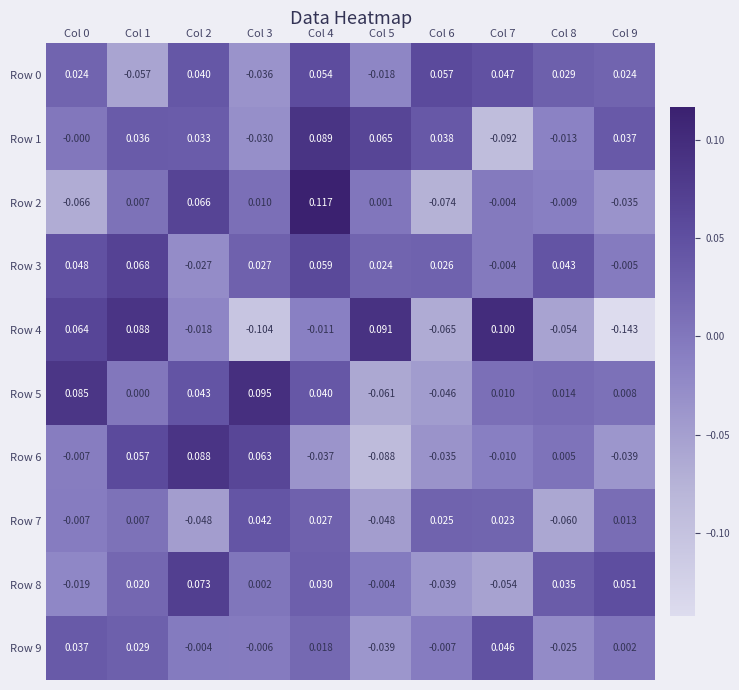

Count the number of categories in the chart.

10